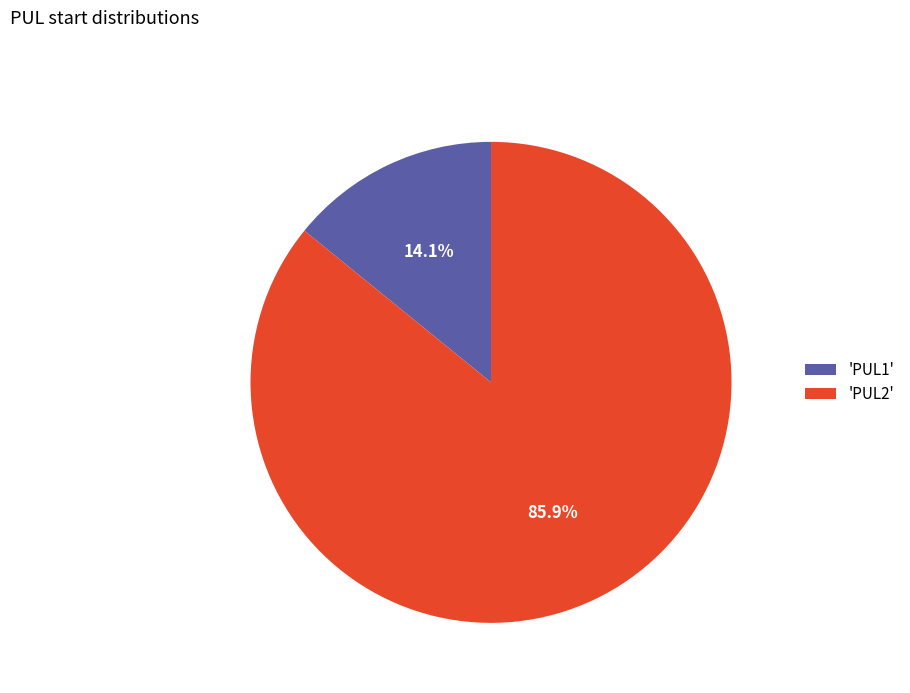

How much of the chart is everything except 'PUL2'?

14.1%